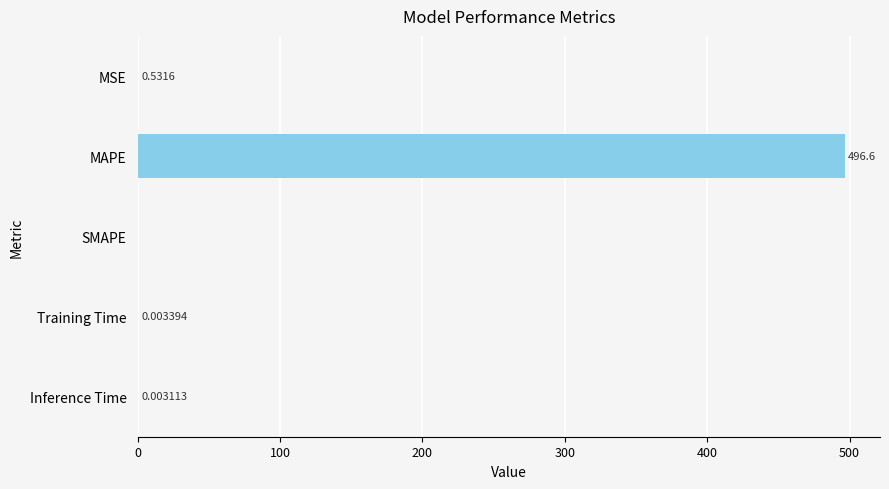

What is the sum of all values?

497.1